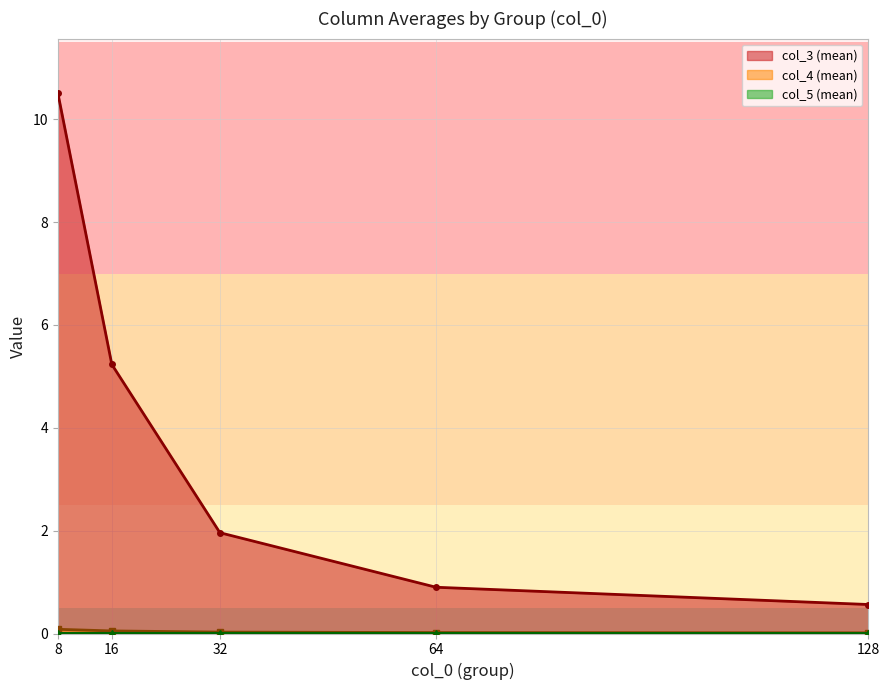

The value of col_5 at 16 is 0.0. True or false?

False